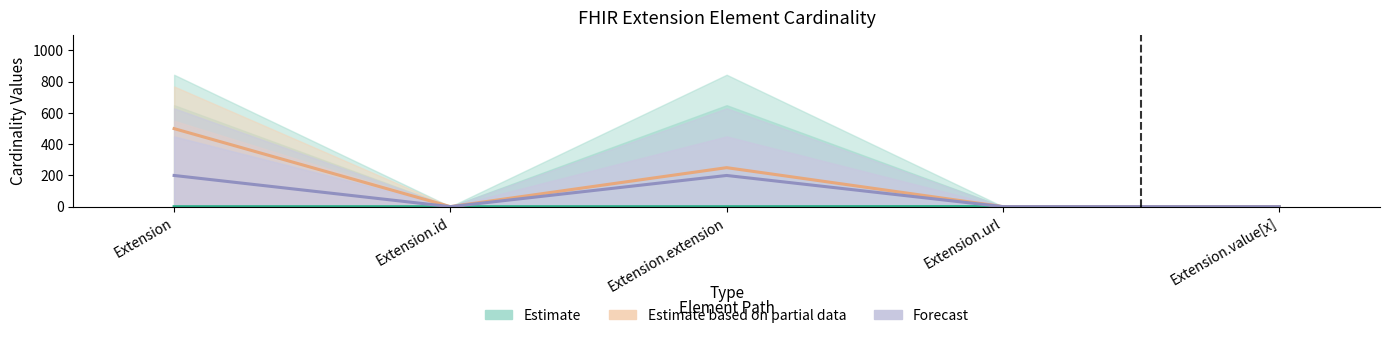

True or false: Estimate based on partial data has a value of 249.8 at Extension.extension.

True